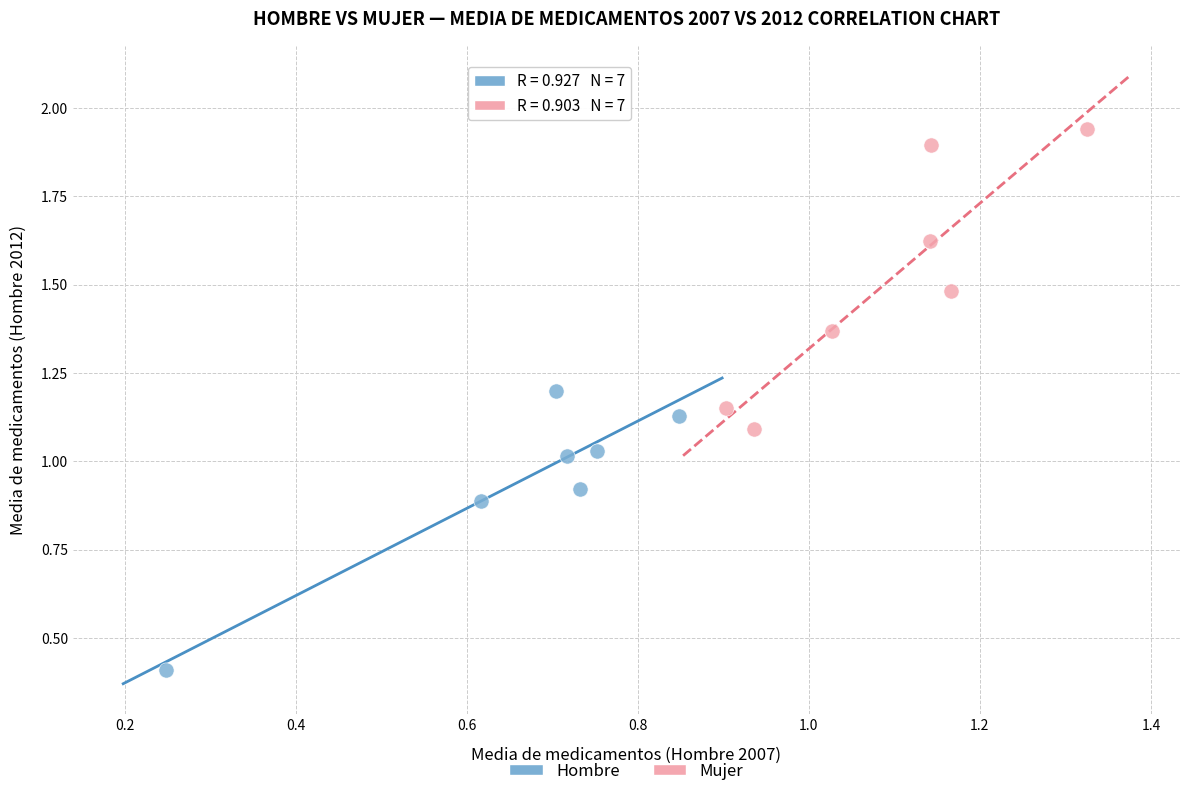

Which series reaches the maximum Y coordinate?

Mujer